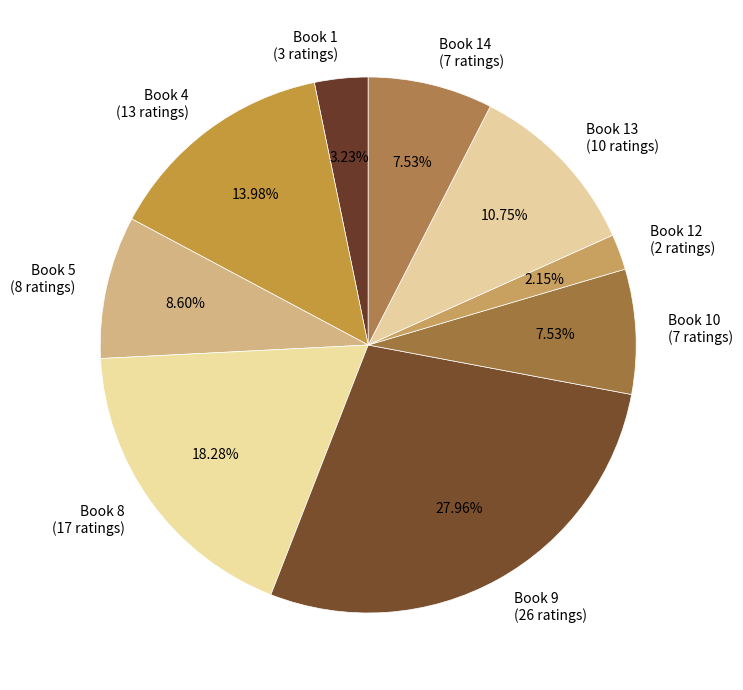

Combined, do Book 5 (8 ratings) and Book 10 (7 ratings) account for over 50%?

No